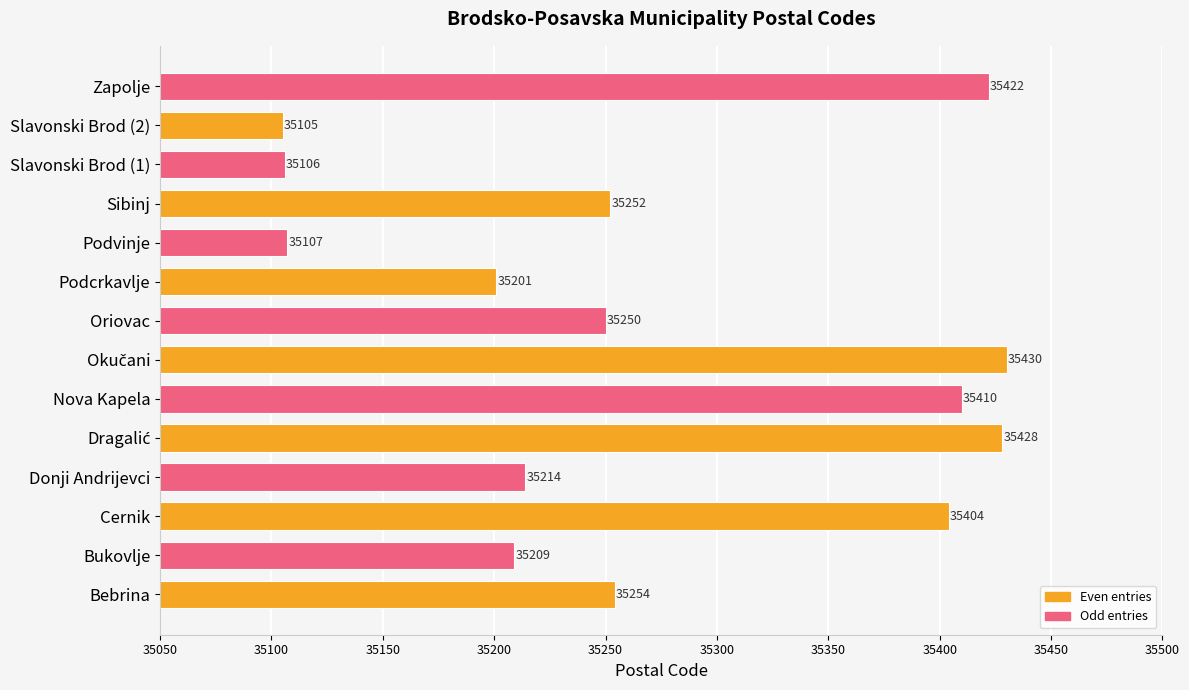

Read the value at Zapolje.

35422